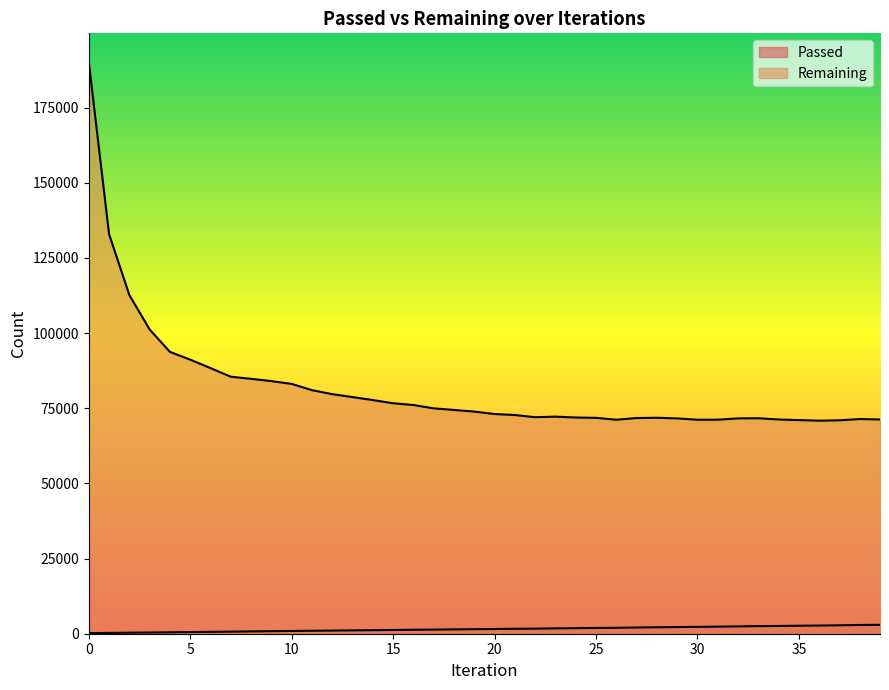

Which series has the largest range (max minus min)?

Remaining